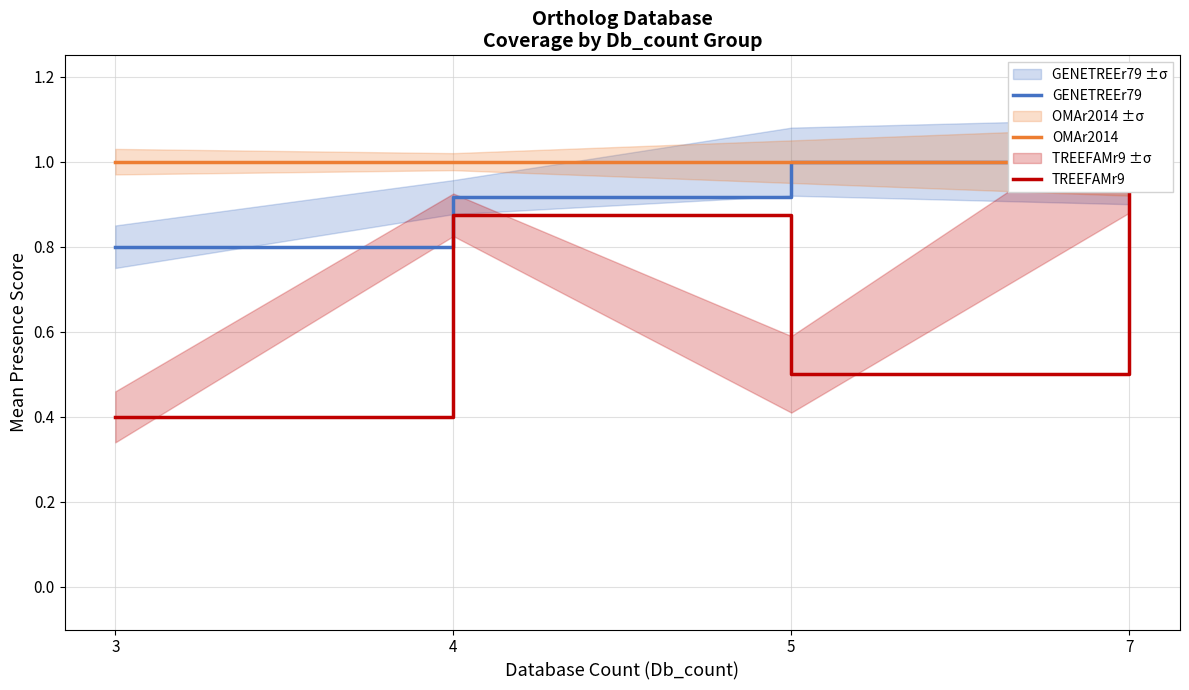

Reading left to right, what are all the values shown in this chart?

GENETREEr79: 0.8	0.9	1.0	1.0
OMAr2014: 1.0	1.0	1.0	1.0
TREEFAMr9: 0.4	0.9	0.5	1.0